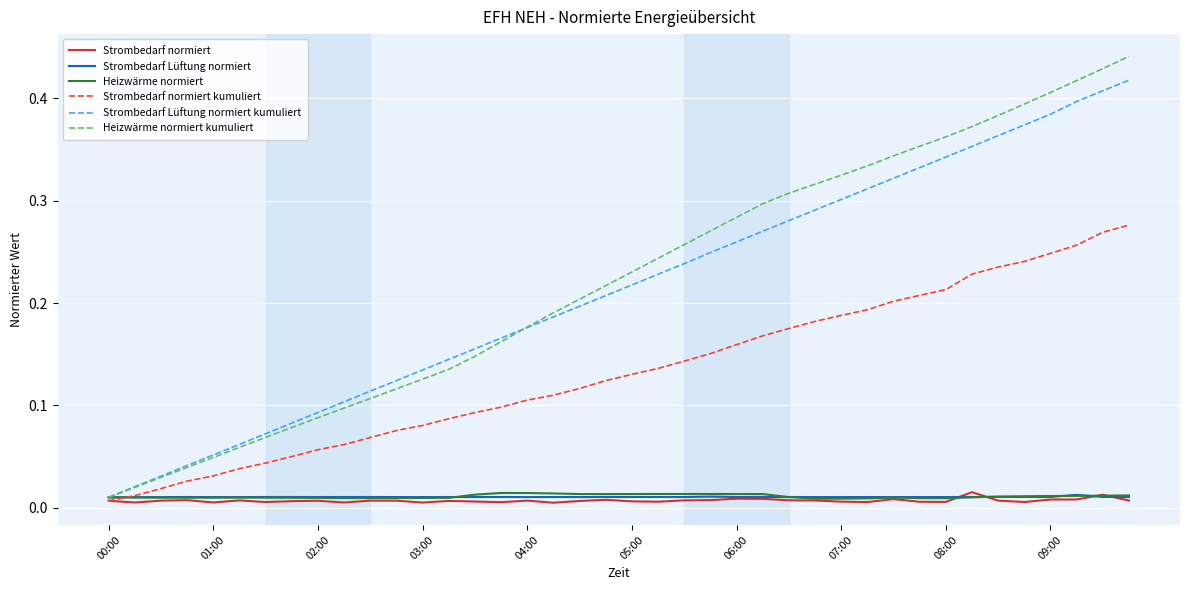

Which series has the largest range (max minus min)?

Heizwärme normiert kumuliert